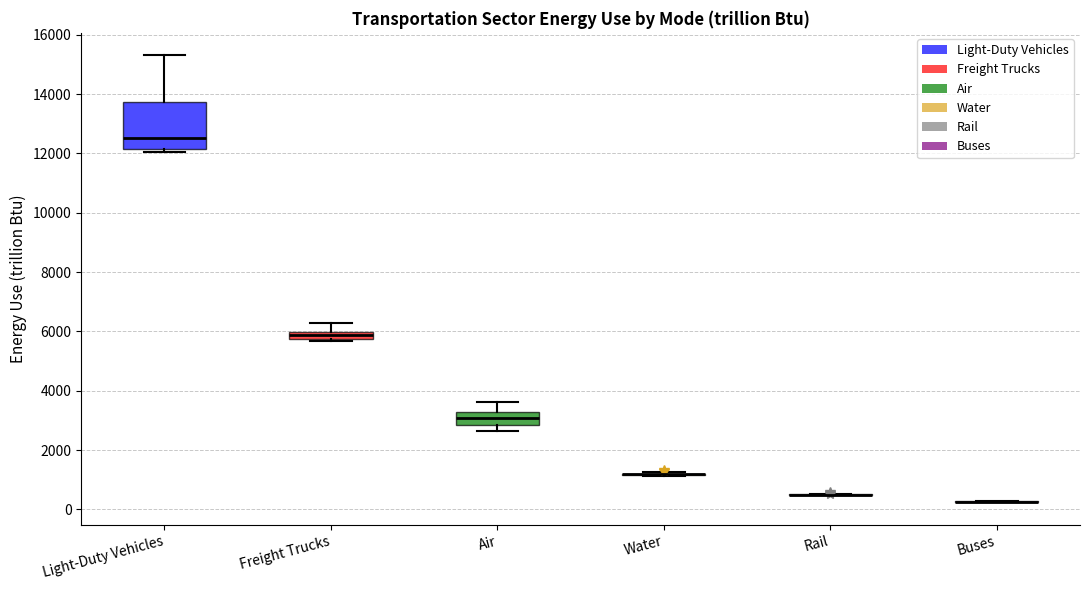

Which box is the tallest, from its lower edge to its upper edge?

Light-Duty Vehicles